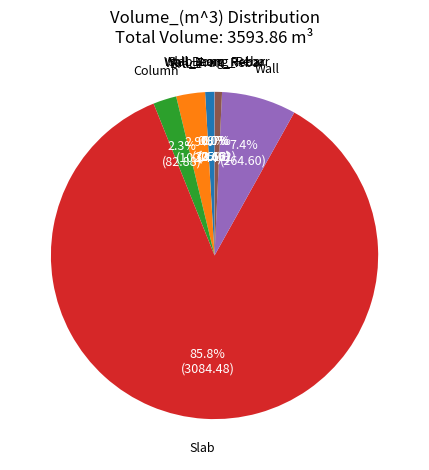

To the nearest percent, what portion does Column represent?

2%